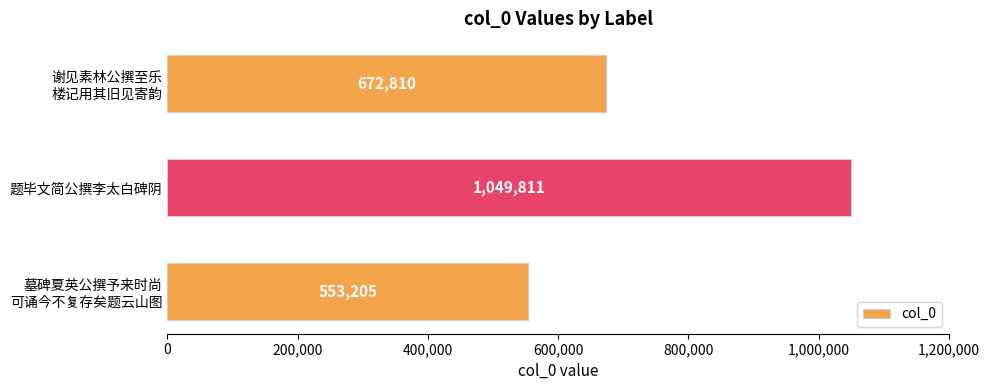

Does the chart contain any negative values?

No